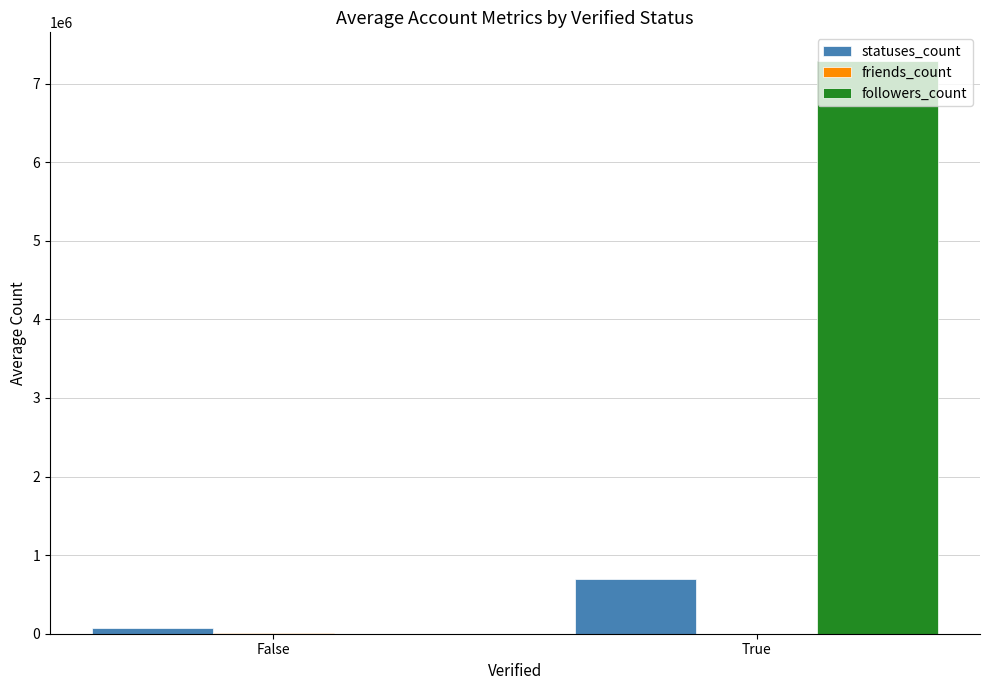

Which series changed the most between False and True?

followers_count